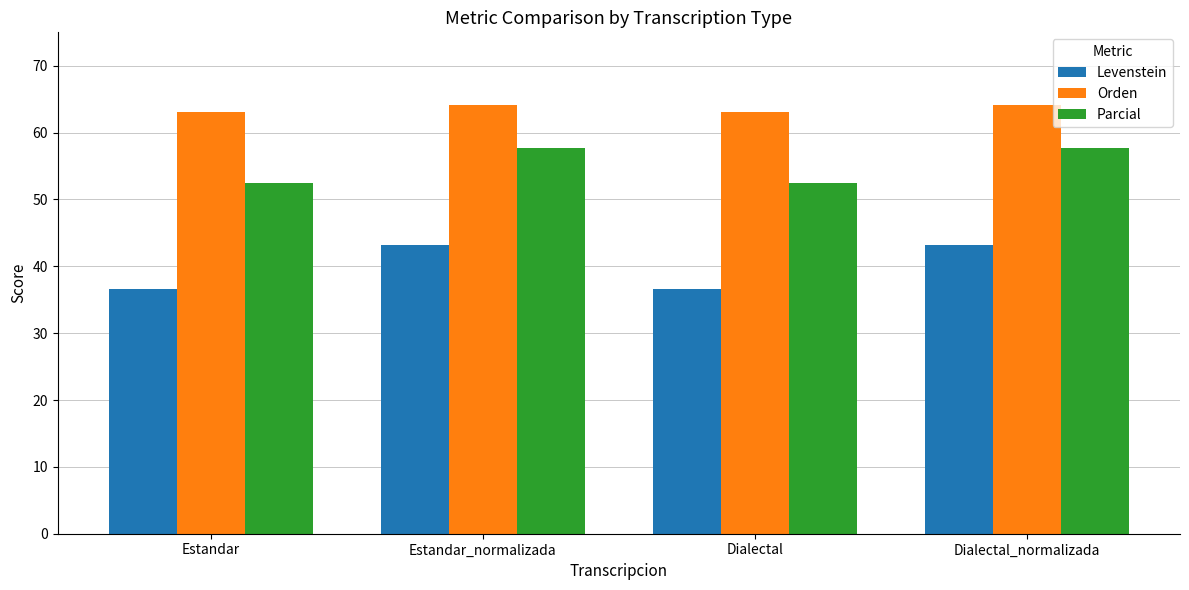

What is the spread (max minus min) of values at Estandar?

26.5